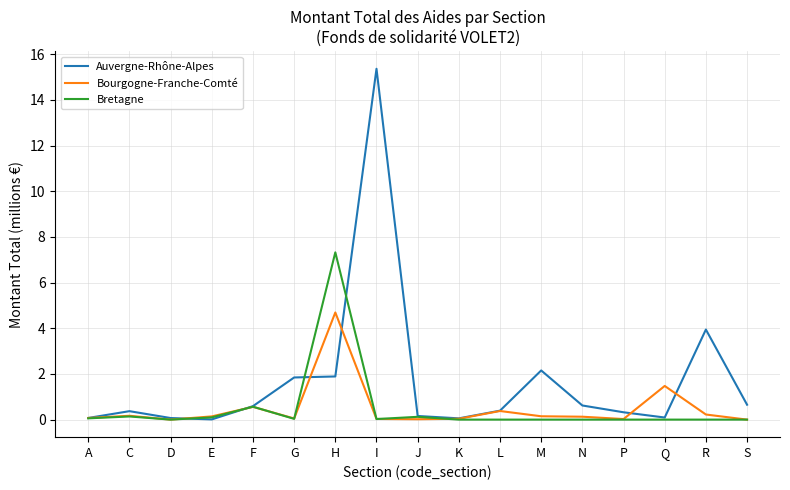

What is the total value across all series at I?

15.4